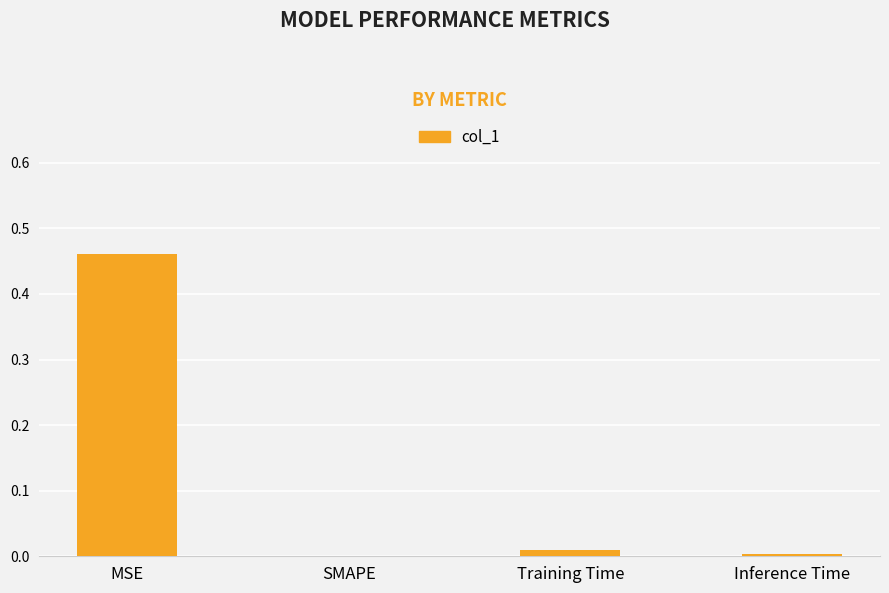

Which has a higher value, MSE or SMAPE?

MSE